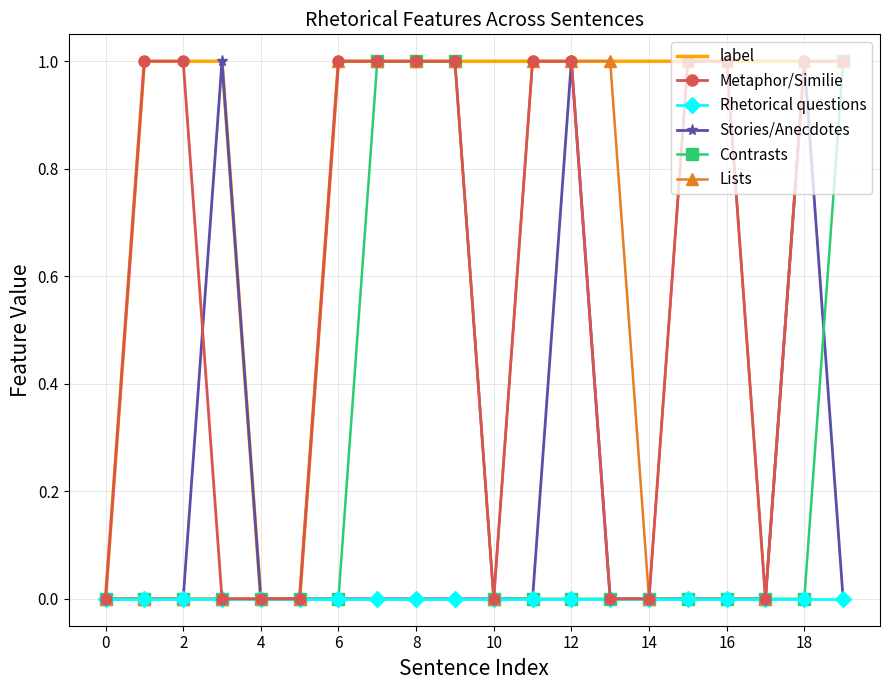

Which series has the largest total across all categories?

label